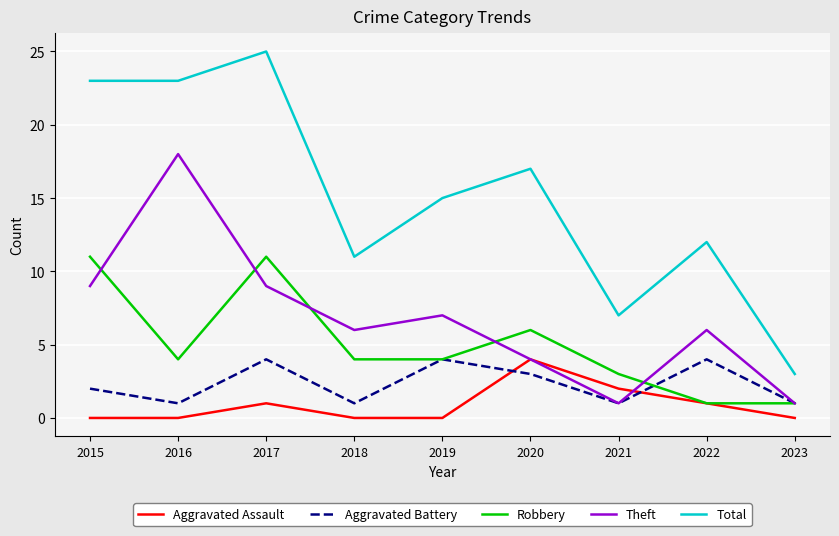

At 2015, list the series in order from largest to smallest.

Total, Robbery, Theft, Aggravated Battery, Aggravated Assault